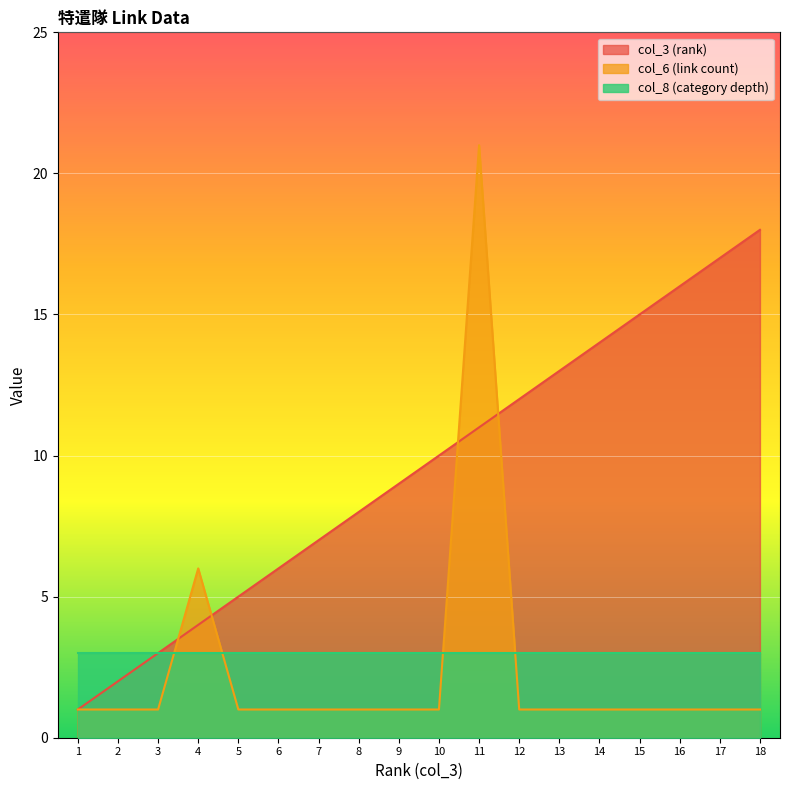

True or false: col_3 (rank) has a value of 15 at 9.

False